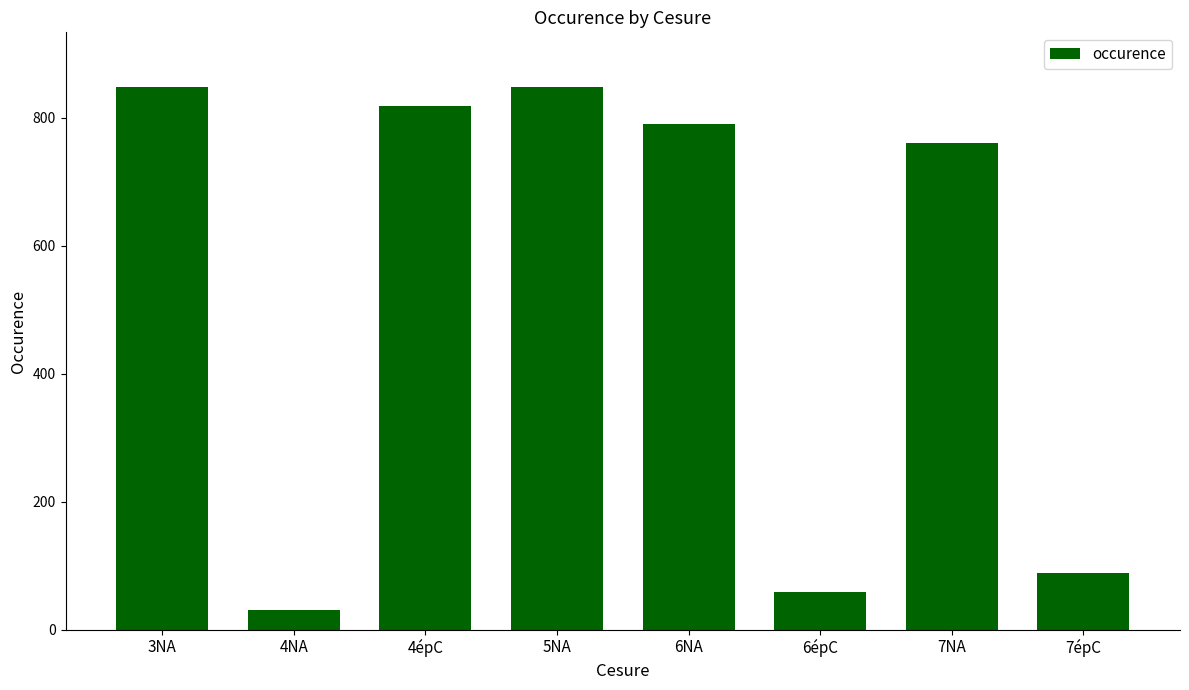

Reading right to left, what are all the values shown in this chart?

7épC=88.0	7NA=761.0	6épC=59.0	6NA=790.0	5NA=849.0	4épC=818.0	4NA=31.0	3NA=849.0